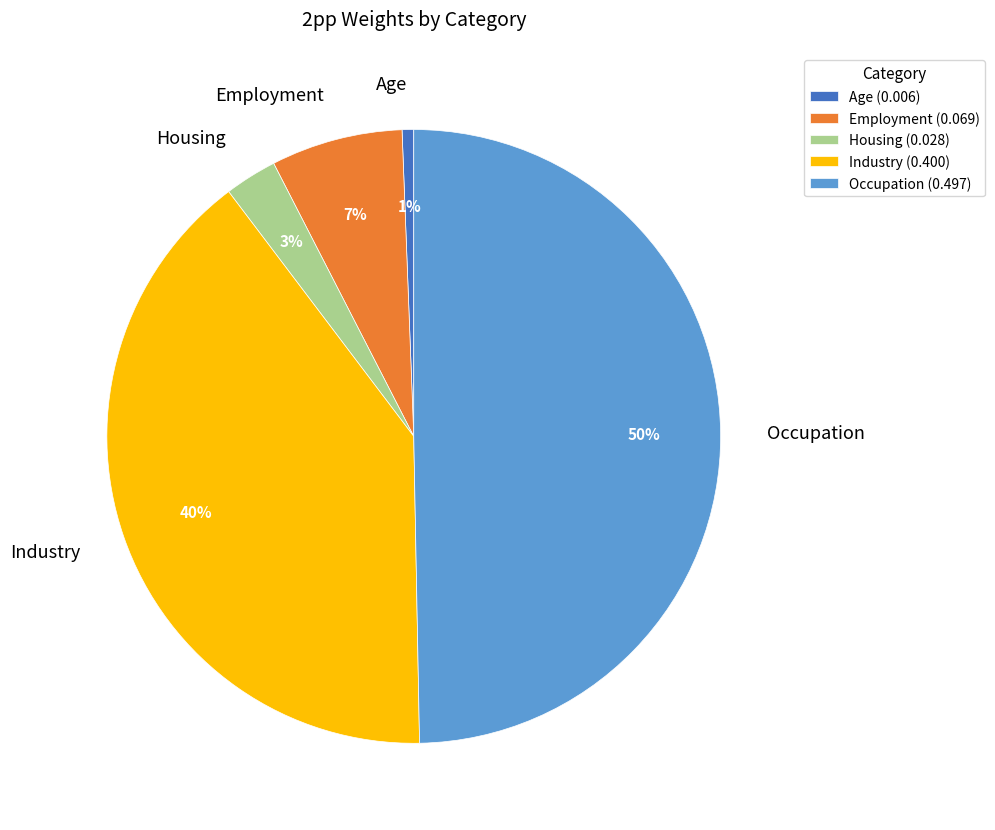

To the nearest percent, what is the average slice percentage?

20%